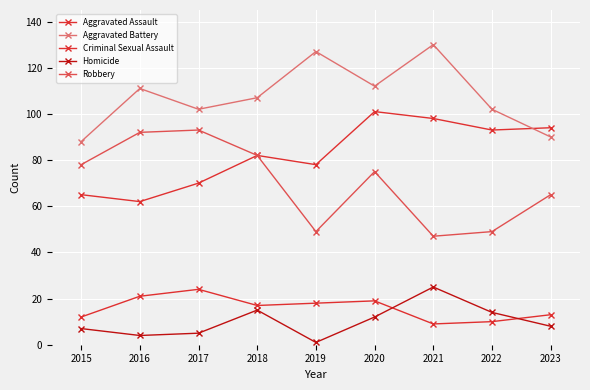

What is the smallest value displayed?

1